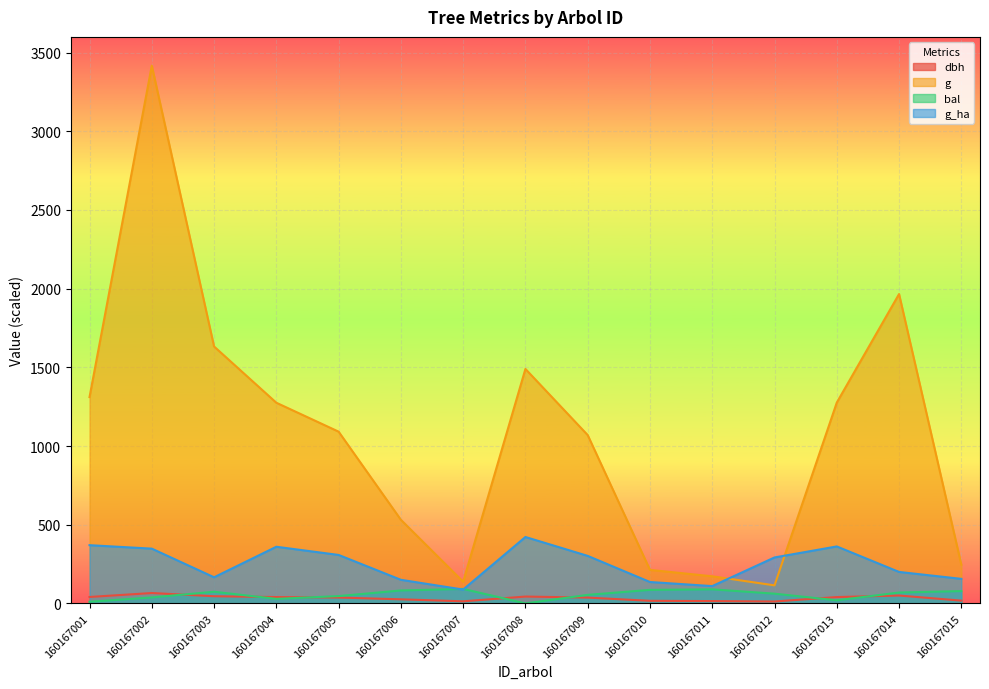

At 160167012, list the series in order from smallest to largest.

dbh, bal, g, g_ha